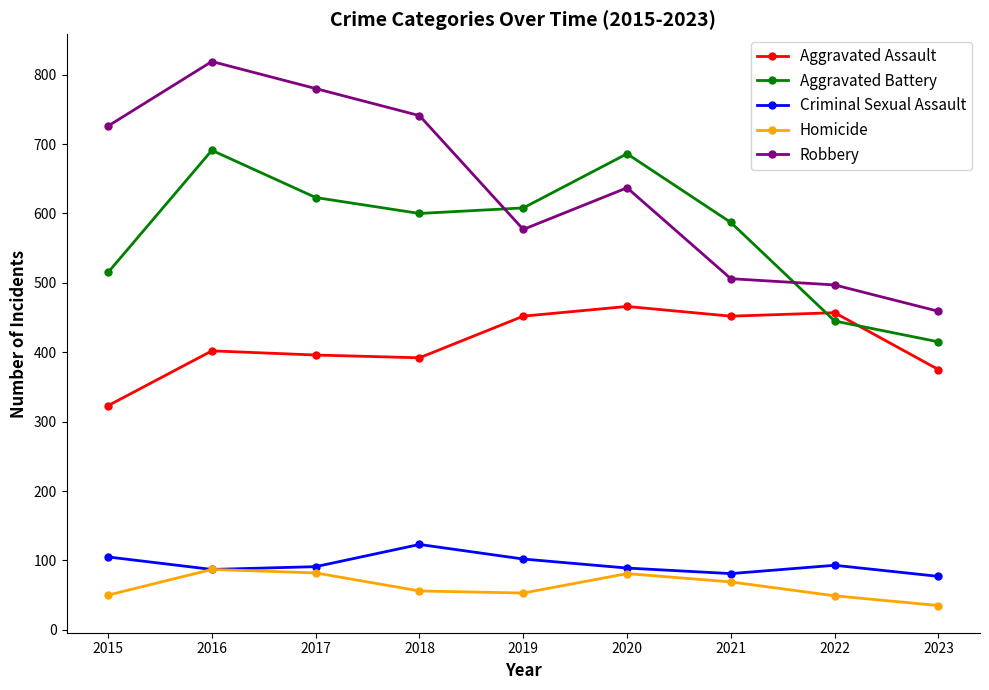

Rank the series at 2017 from highest to lowest value.

Robbery, Aggravated Battery, Aggravated Assault, Criminal Sexual Assault, Homicide